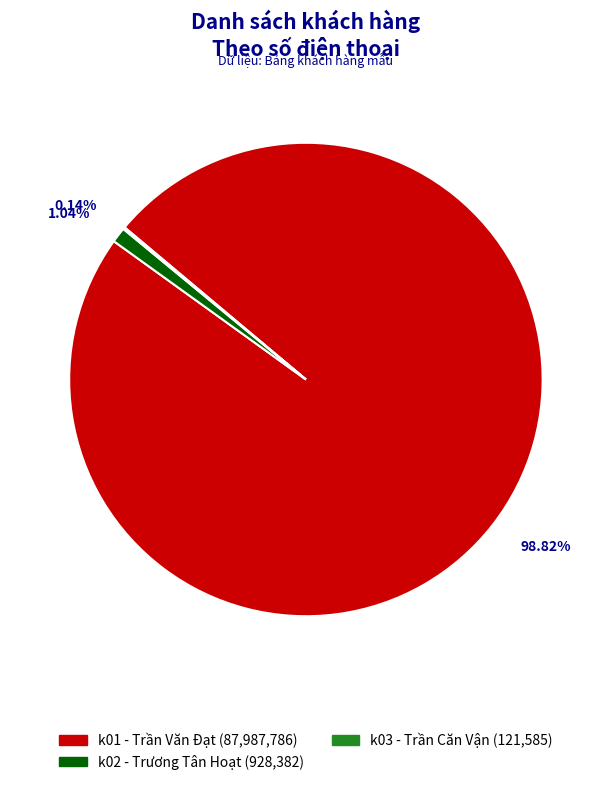

Is there a majority slice in this chart?

Yes